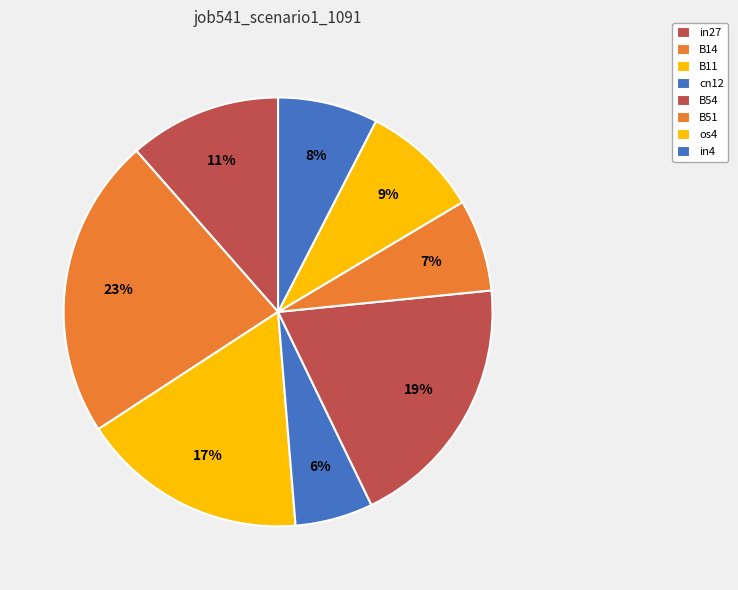

Rank the categories by value from lowest to highest.

cn12, B51, in4, os4, in27, B11, B54, B14